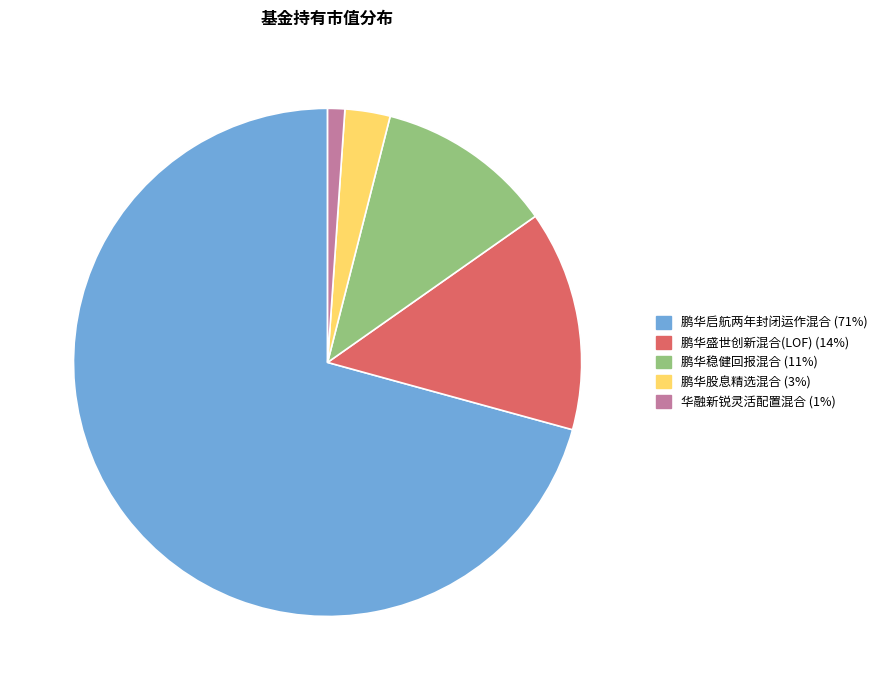

Which has a higher value, 华融新锐灵活配置混合 or 鹏华盛世创新混合(LOF)?

鹏华盛世创新混合(LOF)